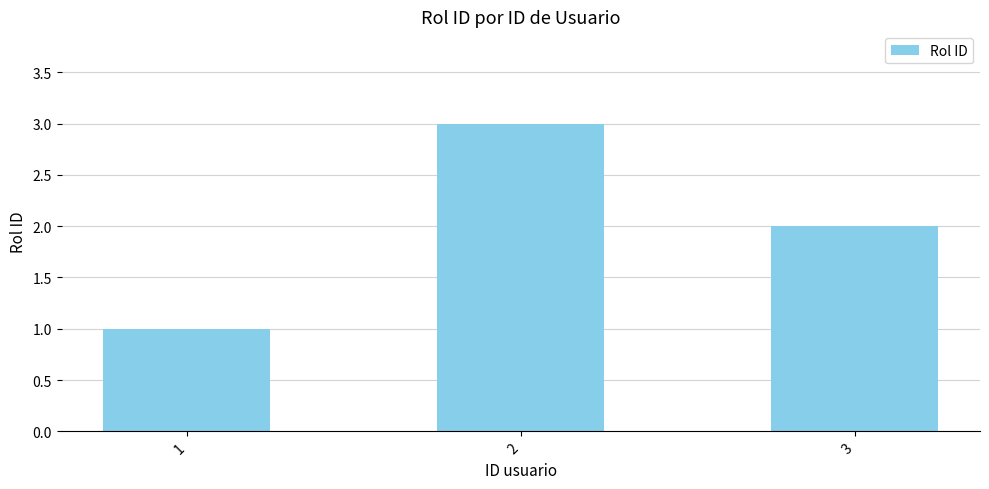

Where does the data first go above 2?

2